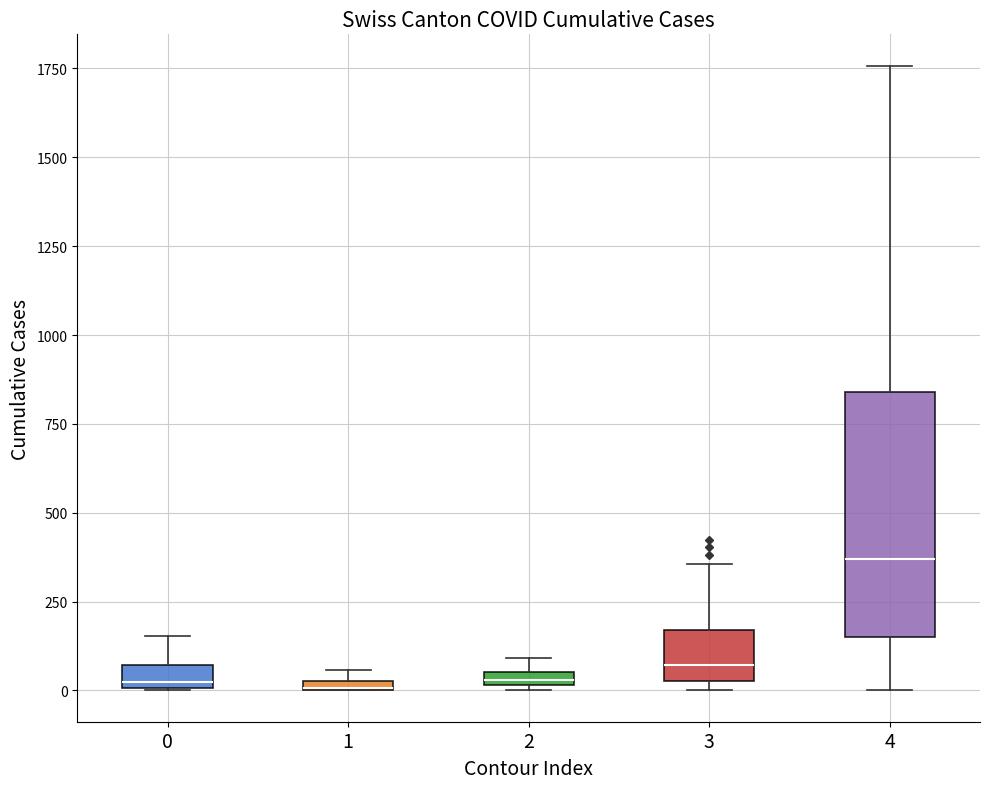

Where does the upper whisker of the box at x = 4 end on the y-axis? The values are not printed on the chart, so give them approximately, as read against the axis.

1750